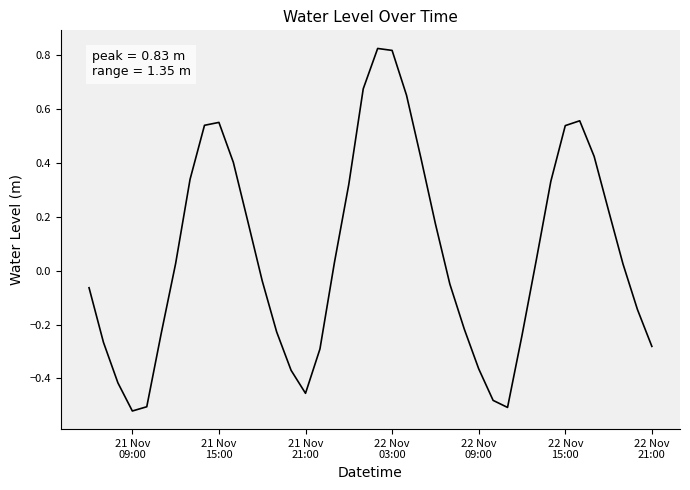

What is the difference between the maximum and minimum values?

1.3